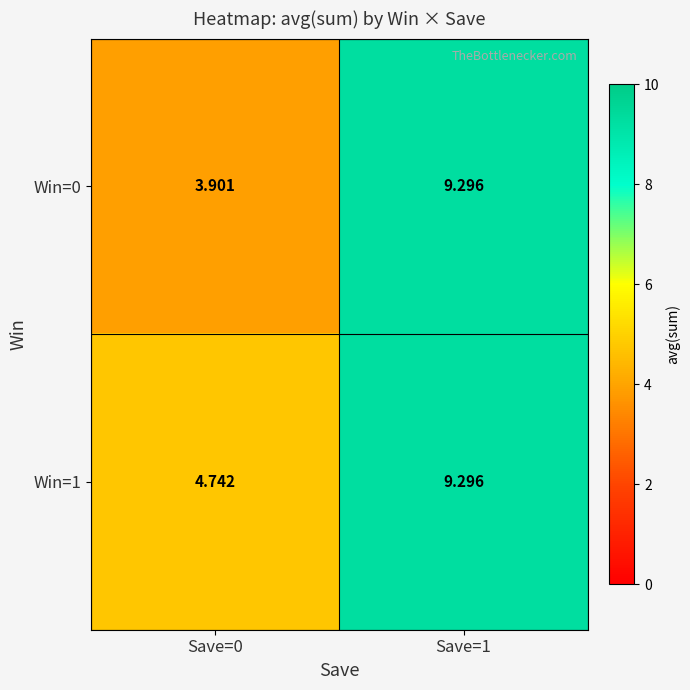

Which series has the largest range (max minus min)?

Win=0